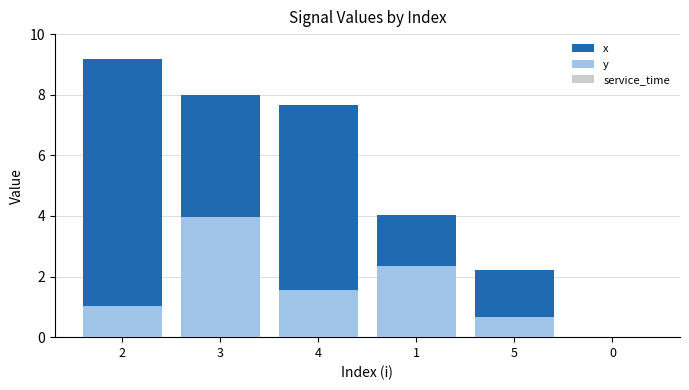

At which category is the sum across all series the highest?

3